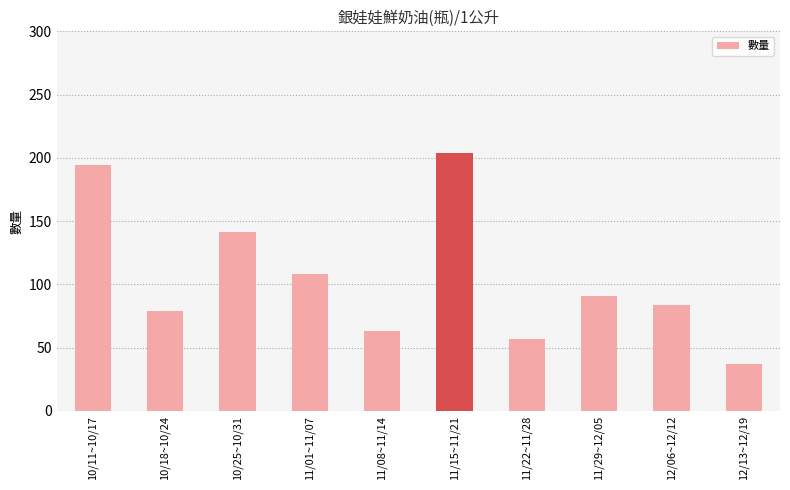

What is the difference between the values at 11/22~11/28 and 10/11~10/17?

137